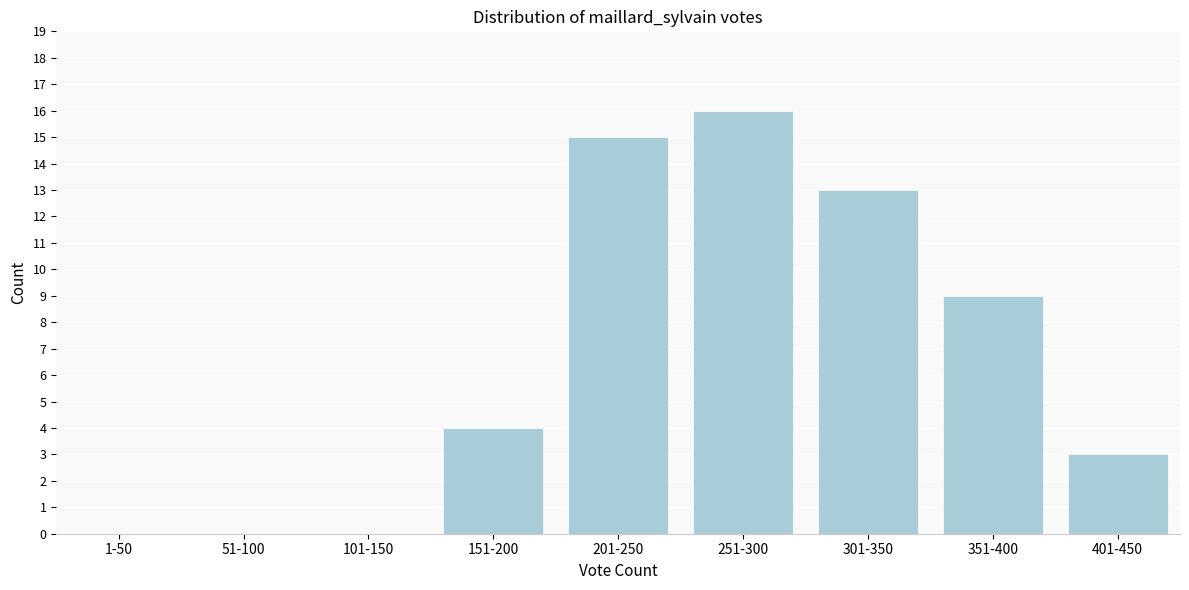

Reading right to left, transcribe all the data shown in this chart.

401-450=3	351-400=9	301-350=13	251-300=16	201-250=15	151-200=4	101-150=0	51-100=0	1-50=0